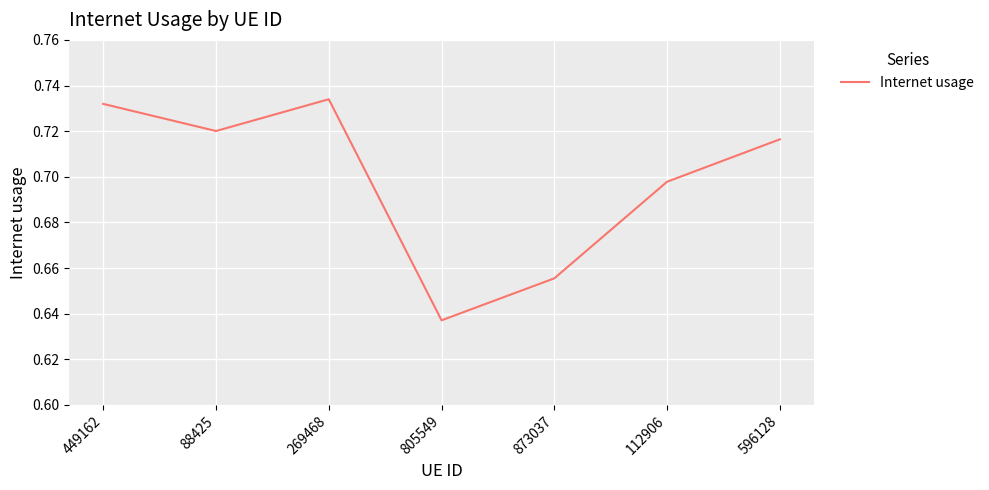

What is the sum of the values at 596128 and 112906?

1.4